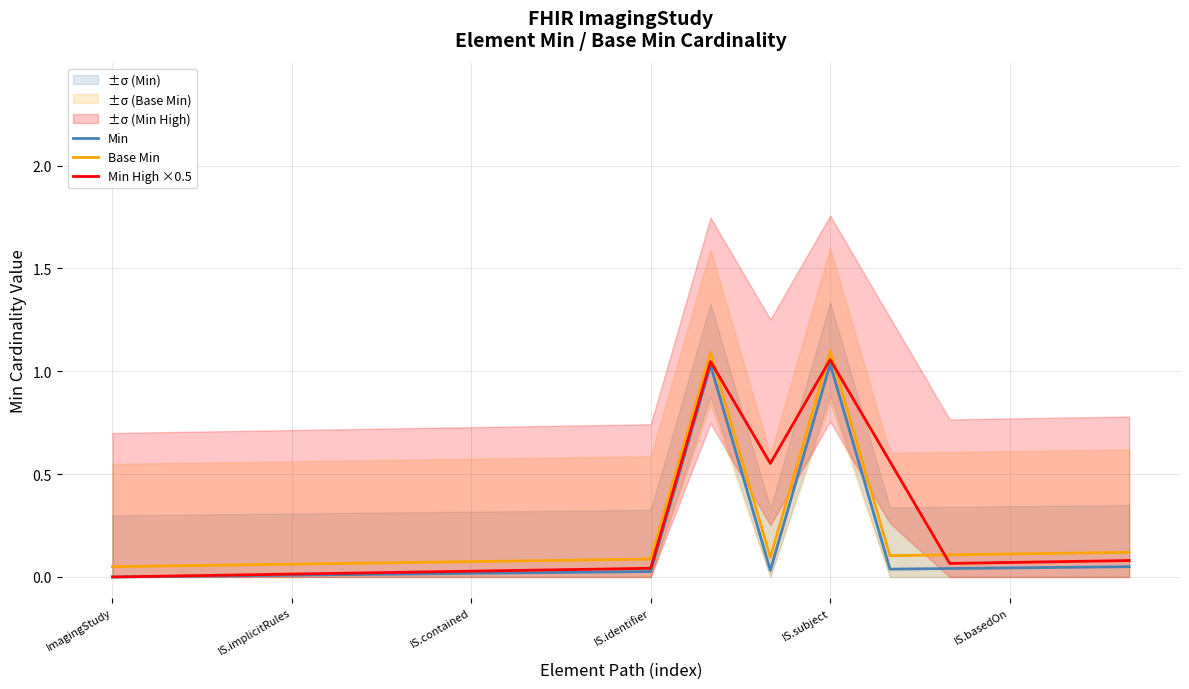

Between which two adjacent categories do Min High ×0.5 and Base Min first intersect?

10 and 11